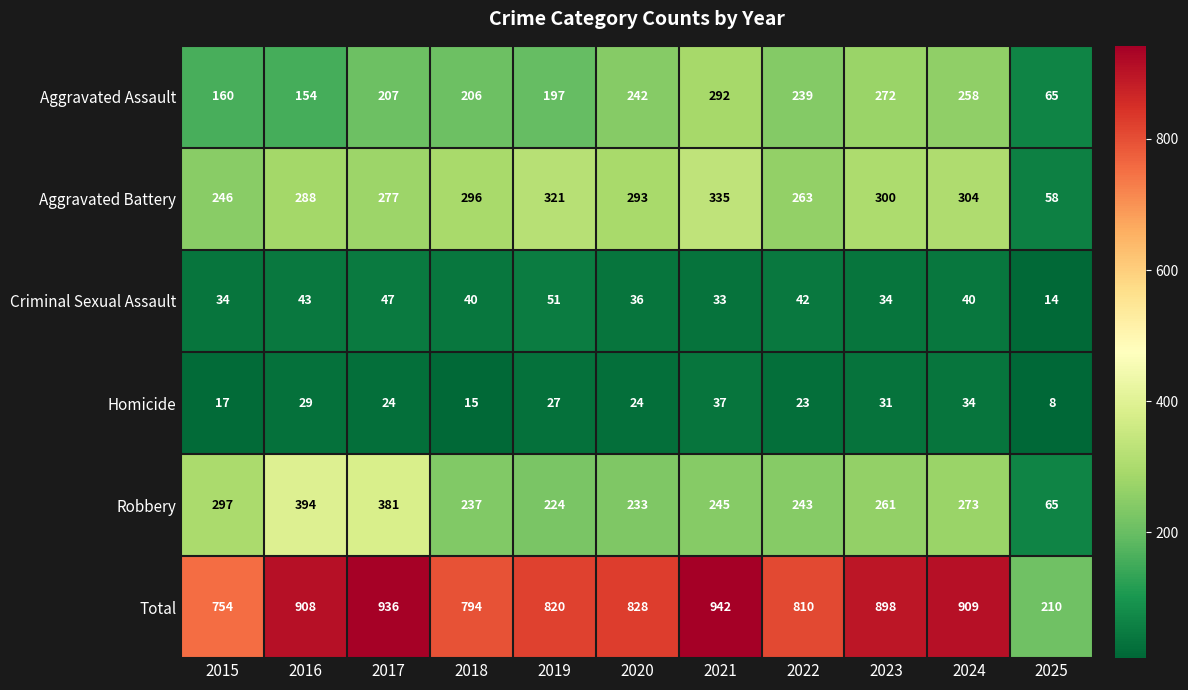

What is the greatest value displayed?

942